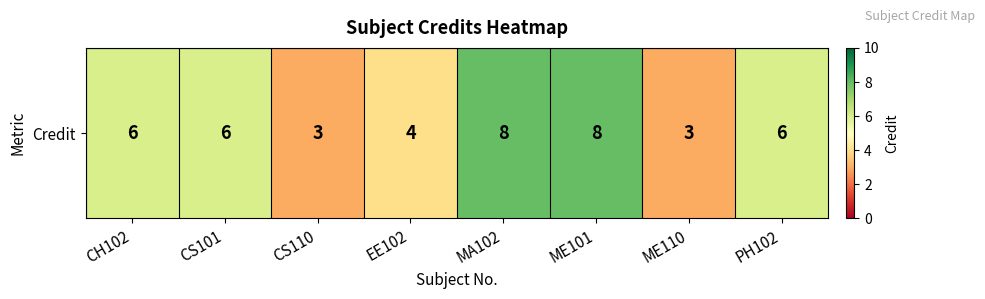

Count the number of values greater than 6.

2